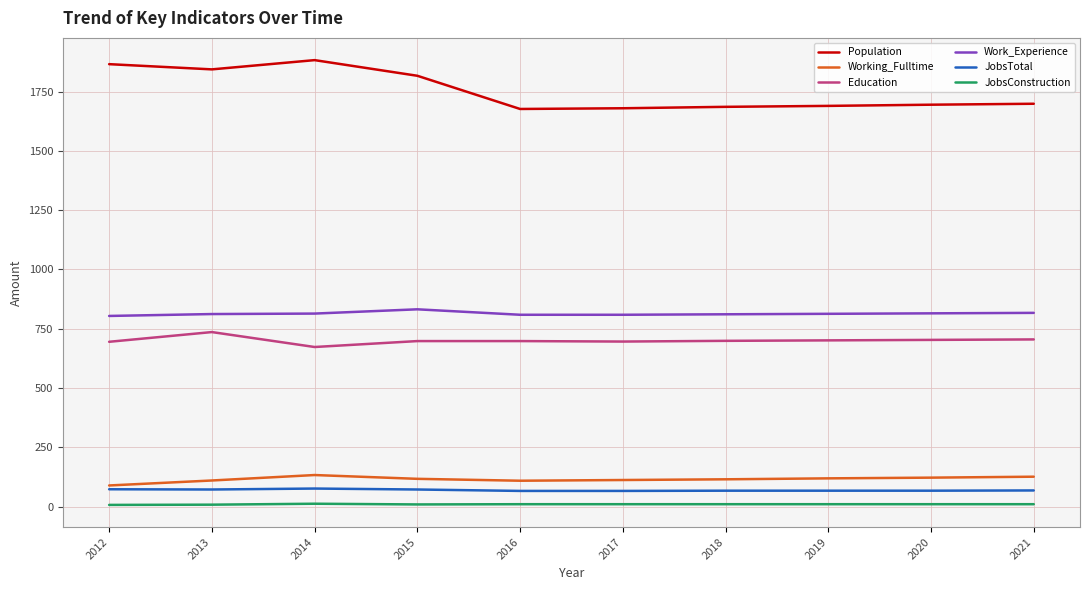

What is the average value of the Education series?

700